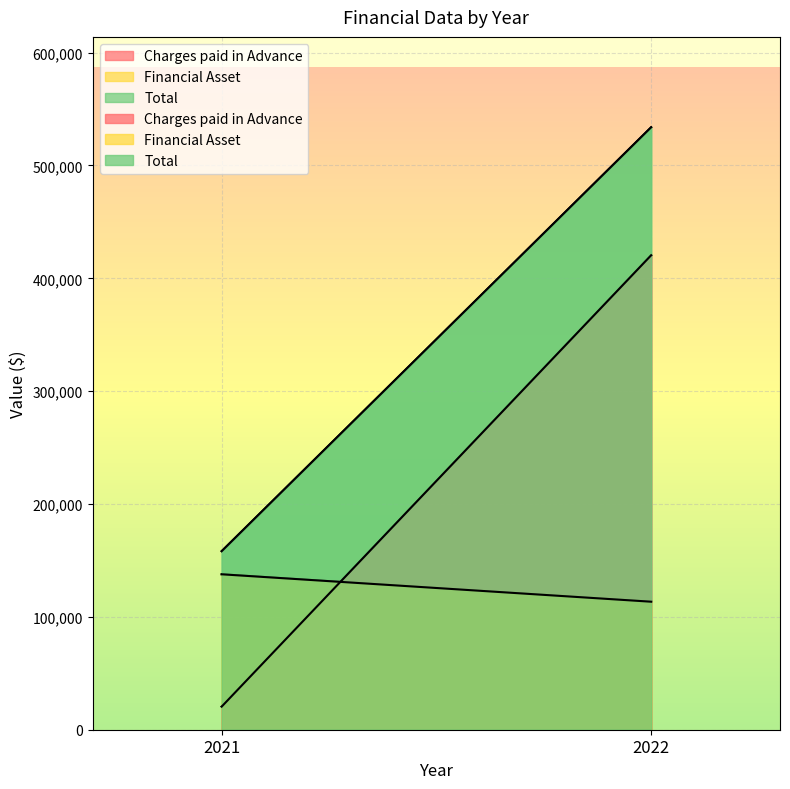

Rank the series at 2022 from highest to lowest value.

Total, Charges paid in Advance, Financial Asset